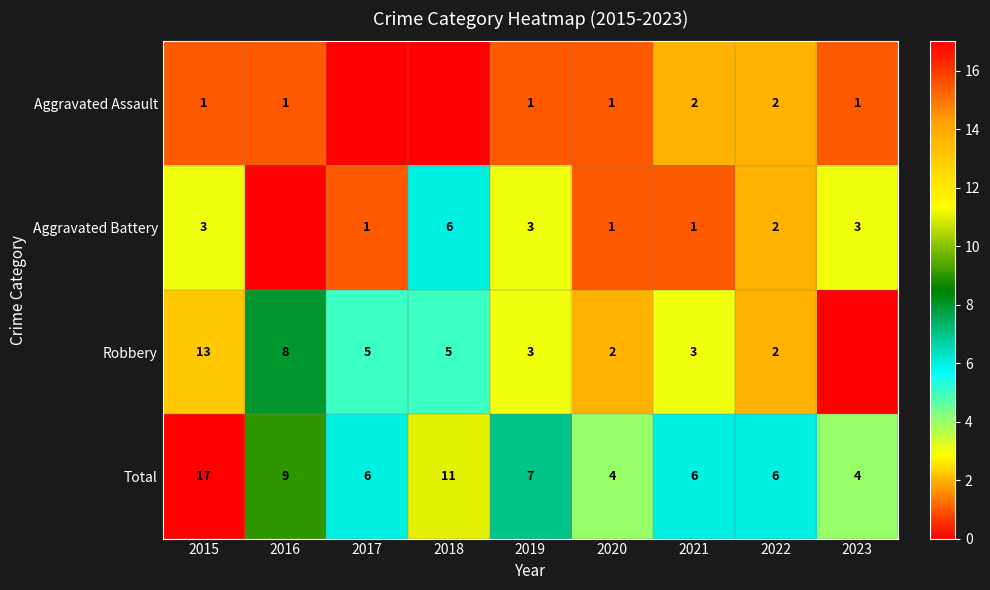

True or false: Aggravated Battery has a value of 6 at 2018.

True